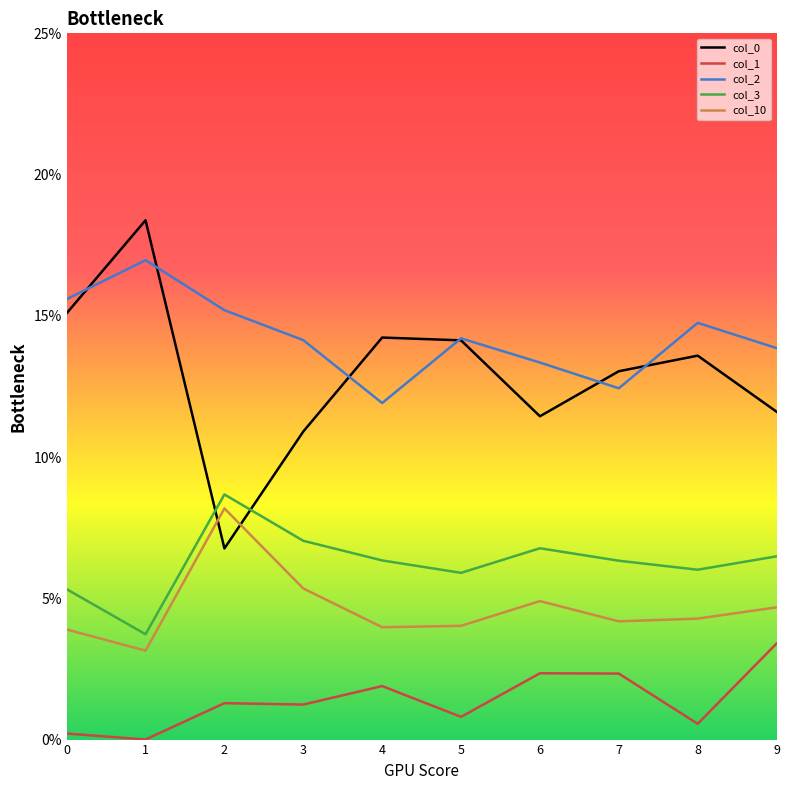

Does the chart display data point markers on the line(s)?

No